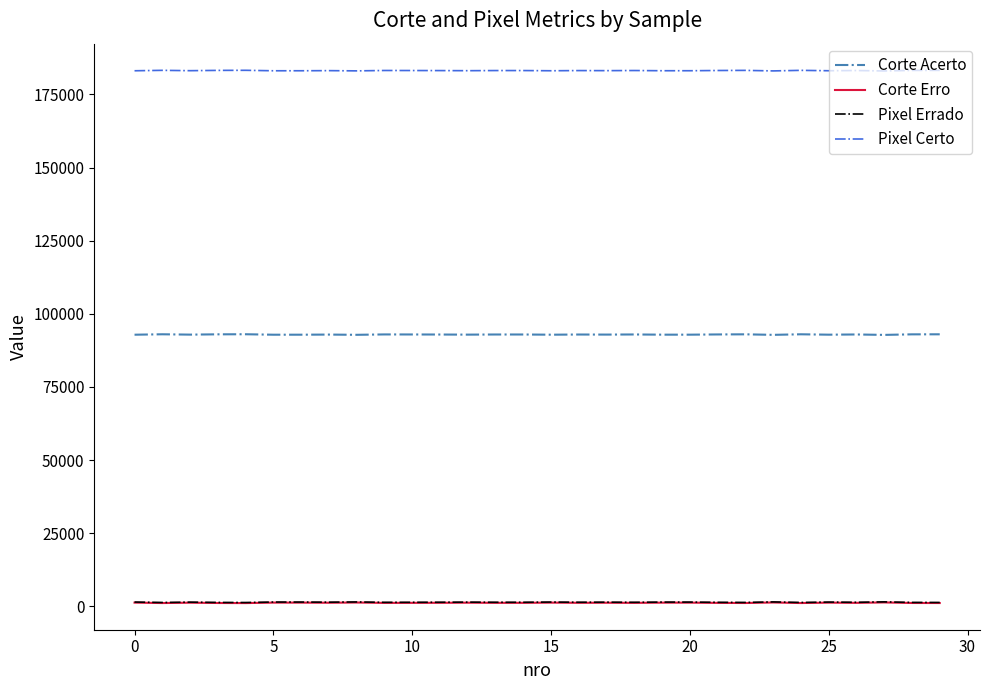

True or false: Pixel Certo and Pixel Errado intersect in this chart.

False